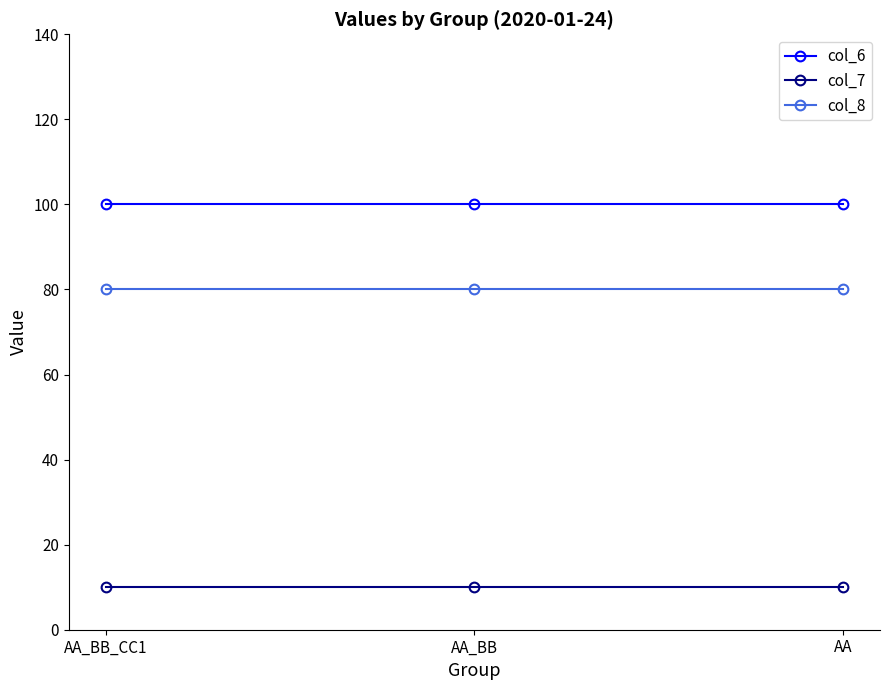

What is the sum of all col_7 values?

30